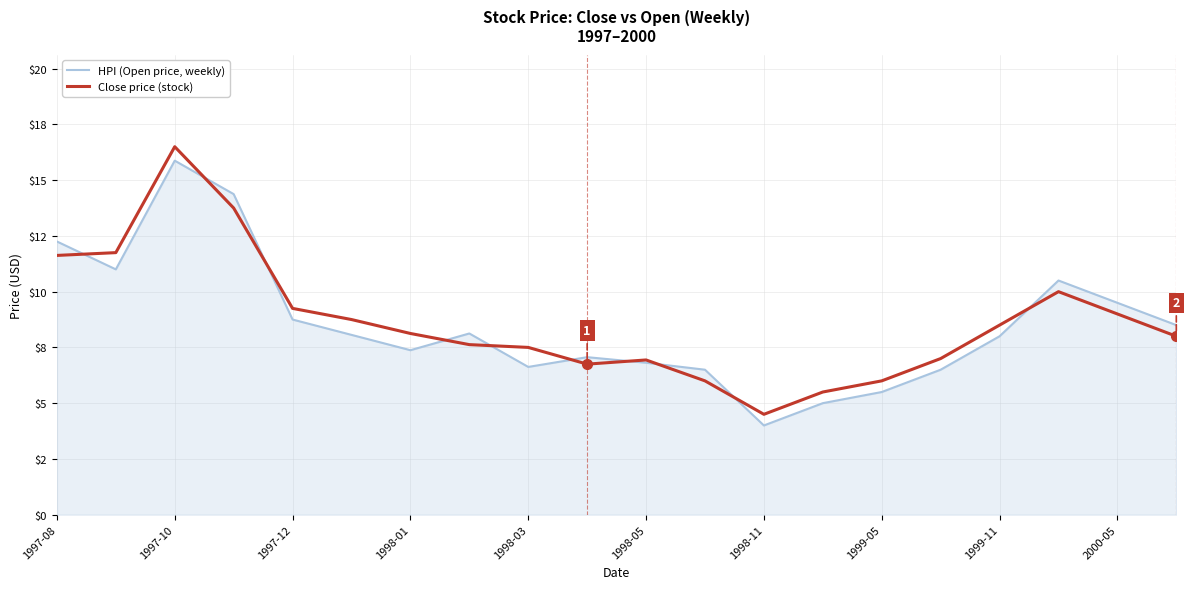

Rank the series by their average value, from lowest to highest.

HPI (Open price, weekly), Close price (stock)